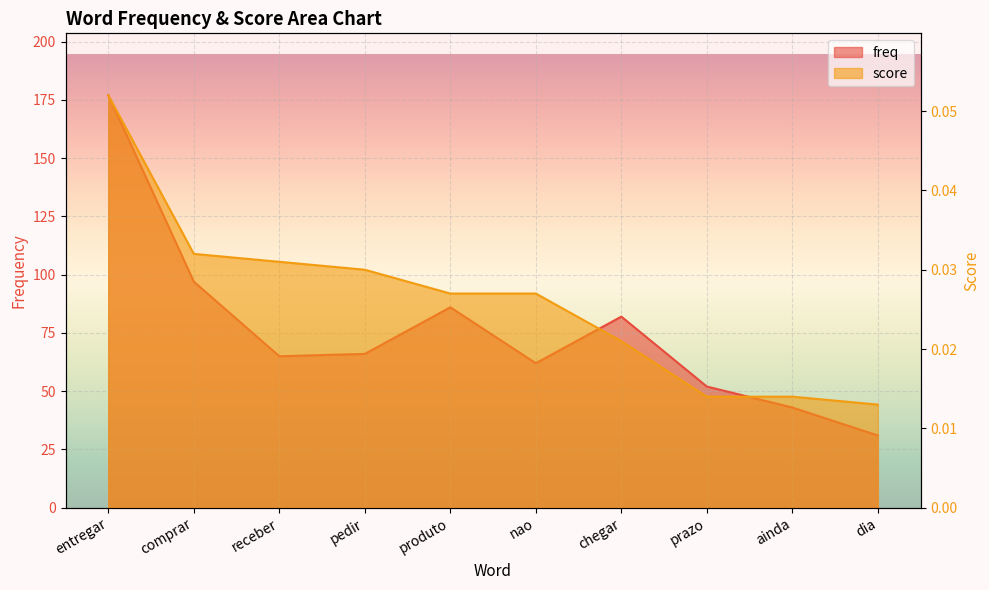

What is the label of the 2nd point from the right?

ainda